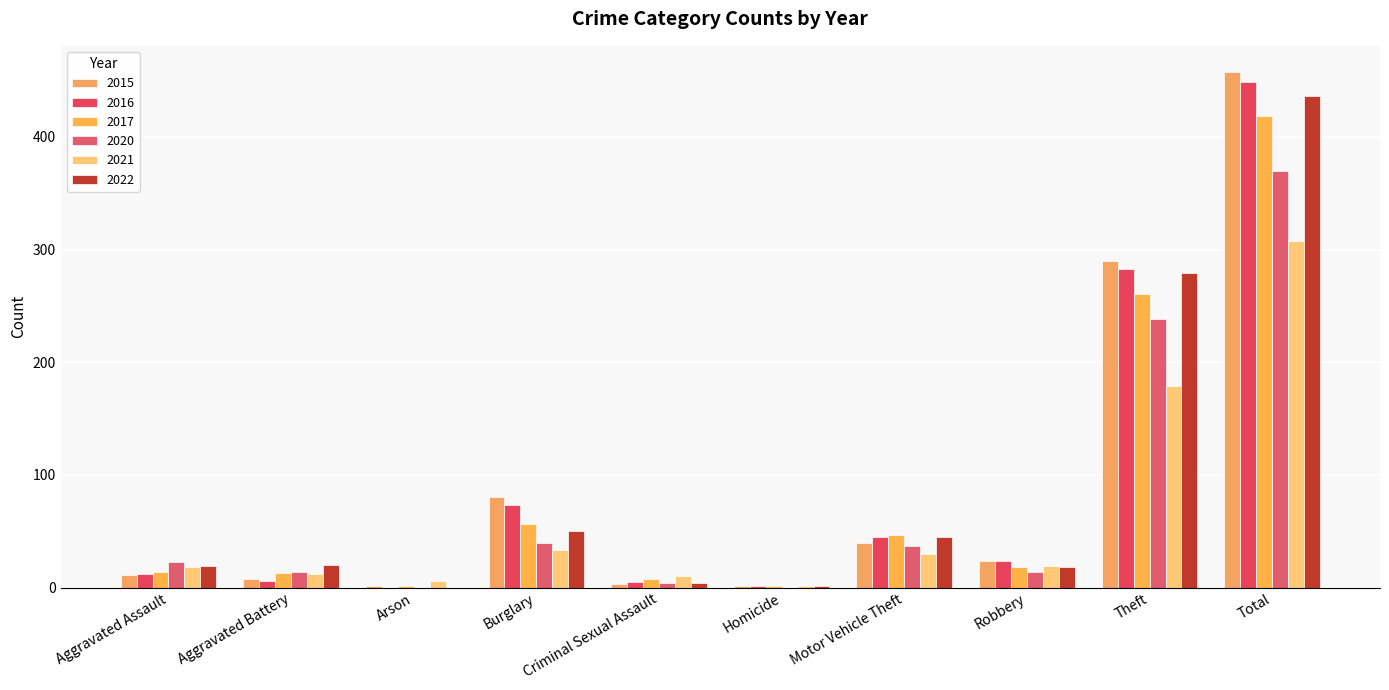

How many series are shown in this chart?

6